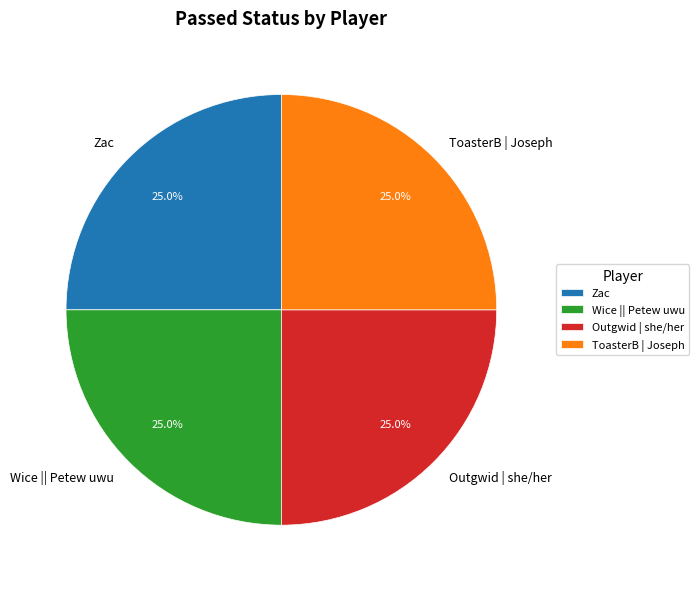

True or false: Zac accounts for 37% of the total.

False